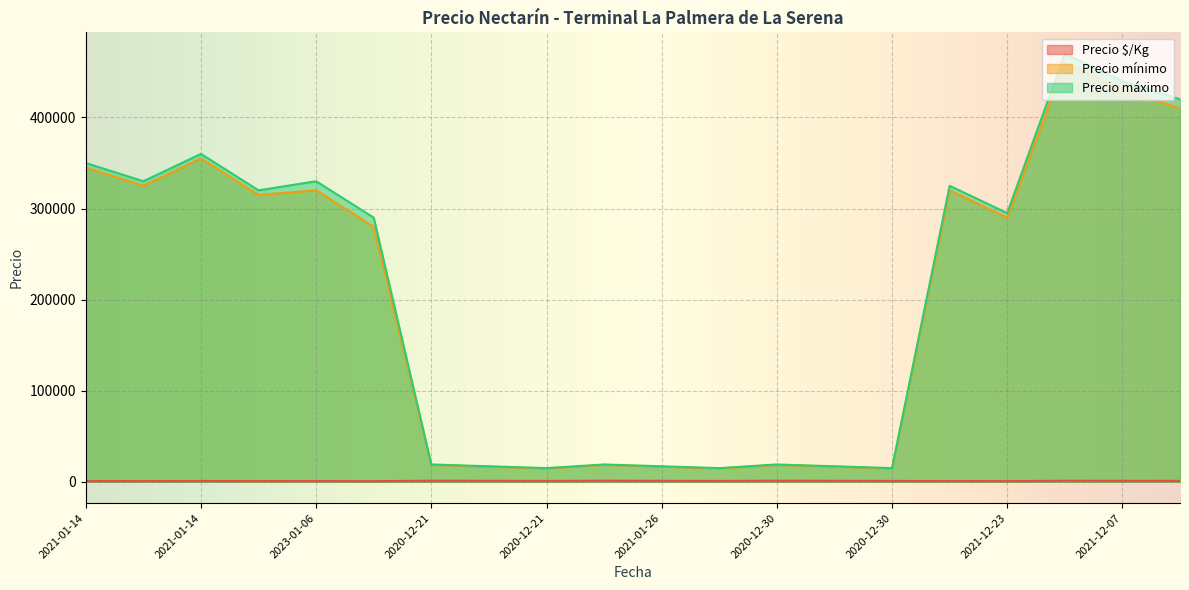

Which series has the widest spread of values?

Precio máximo